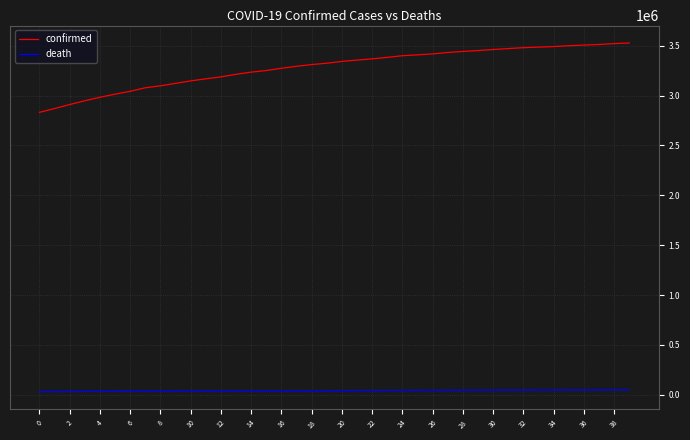

What is the maximum value for confirmed?

3527338